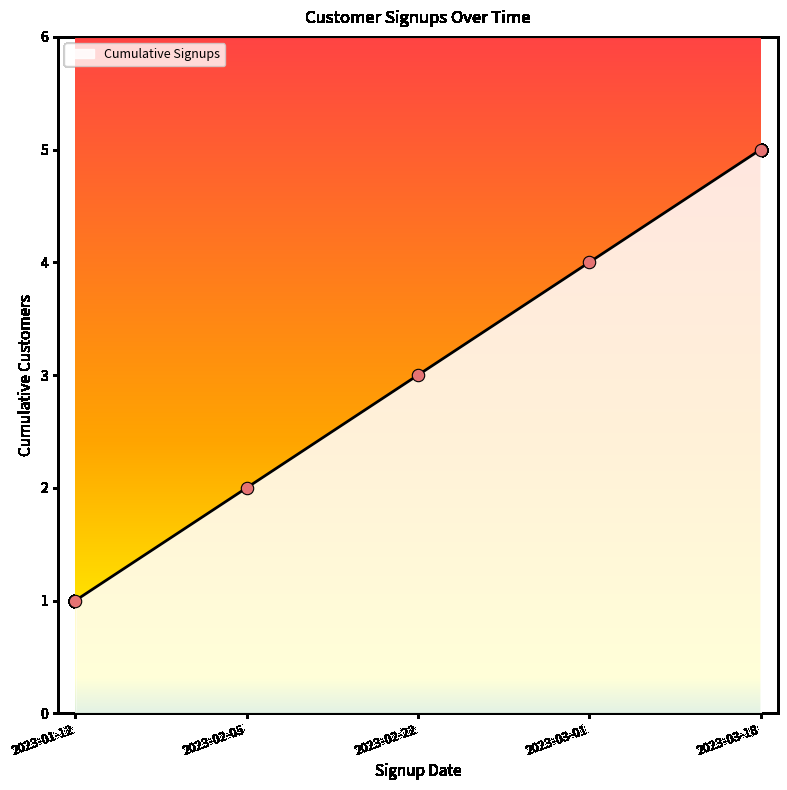

What is the ratio of the value at 2023-02-05 to the value at 2023-03-18?

0.4